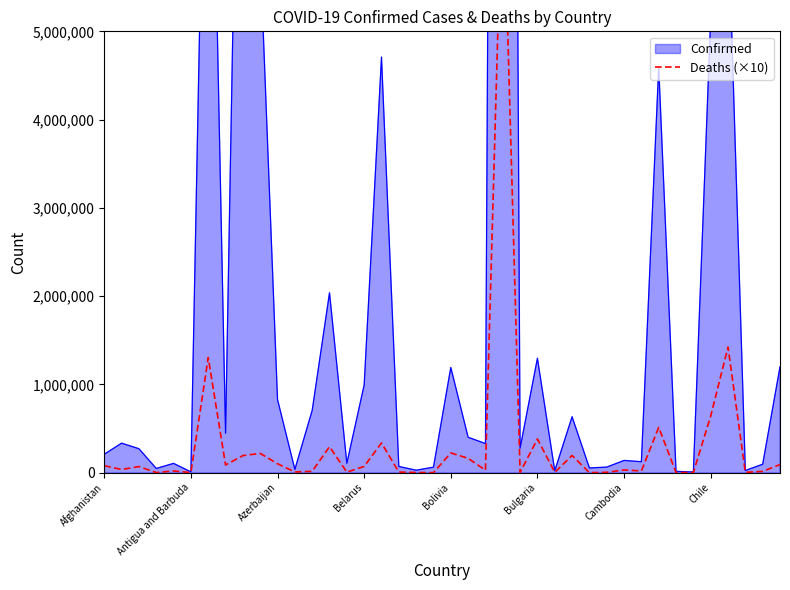

How many data points are less than 35980?

20